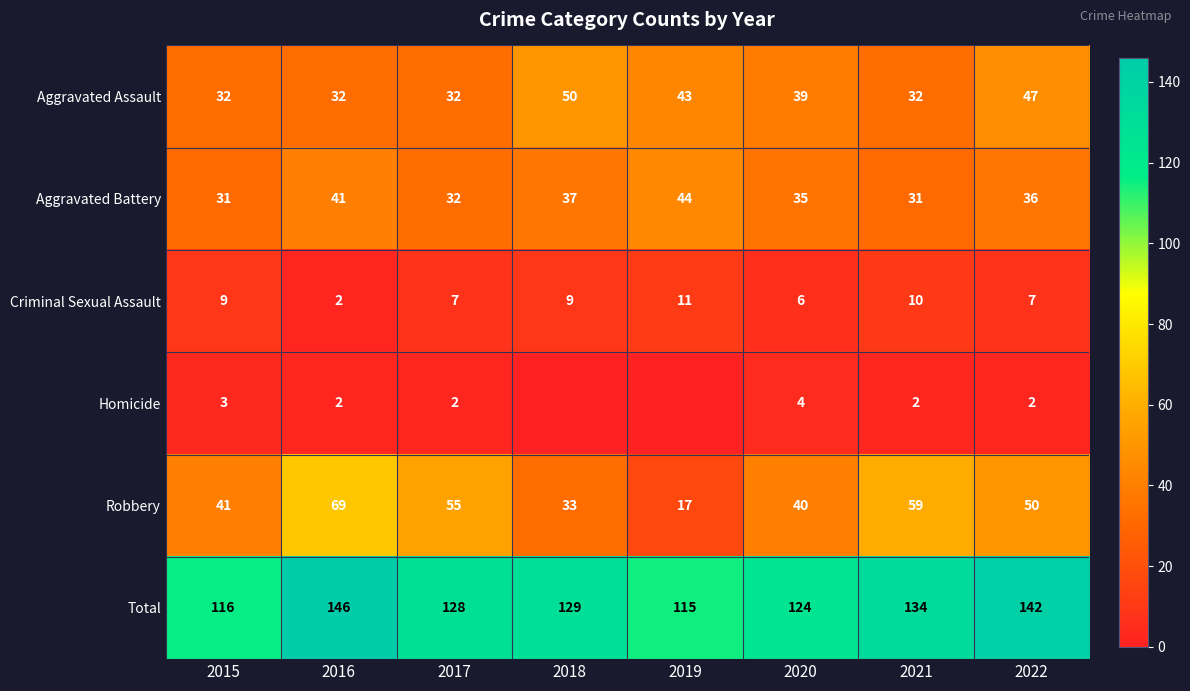

The Robbery series shows 75 at 2022. True or false?

False